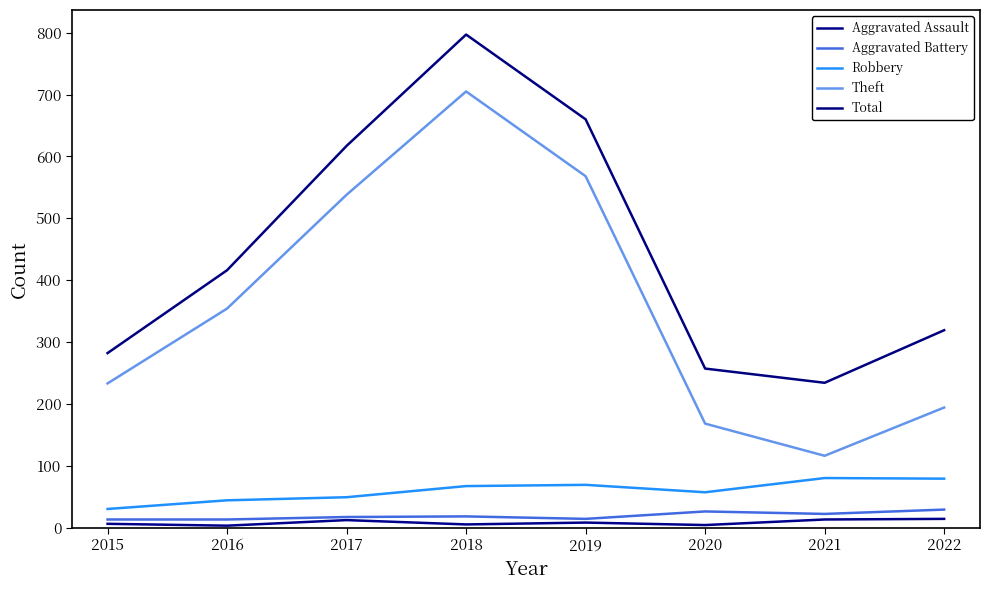

Rank the categories by Robbery value from highest to lowest.

2021, 2022, 2019, 2018, 2020, 2017, 2016, 2015